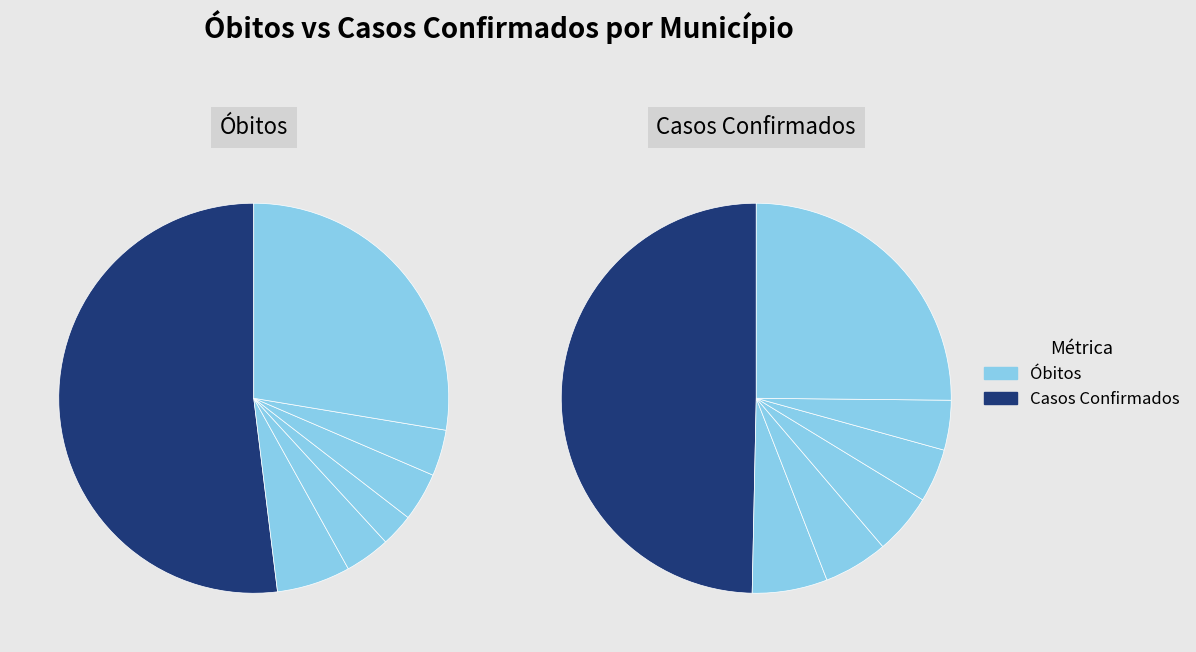

The Jundiaí slice represents 13% of the pie. True or false?

False